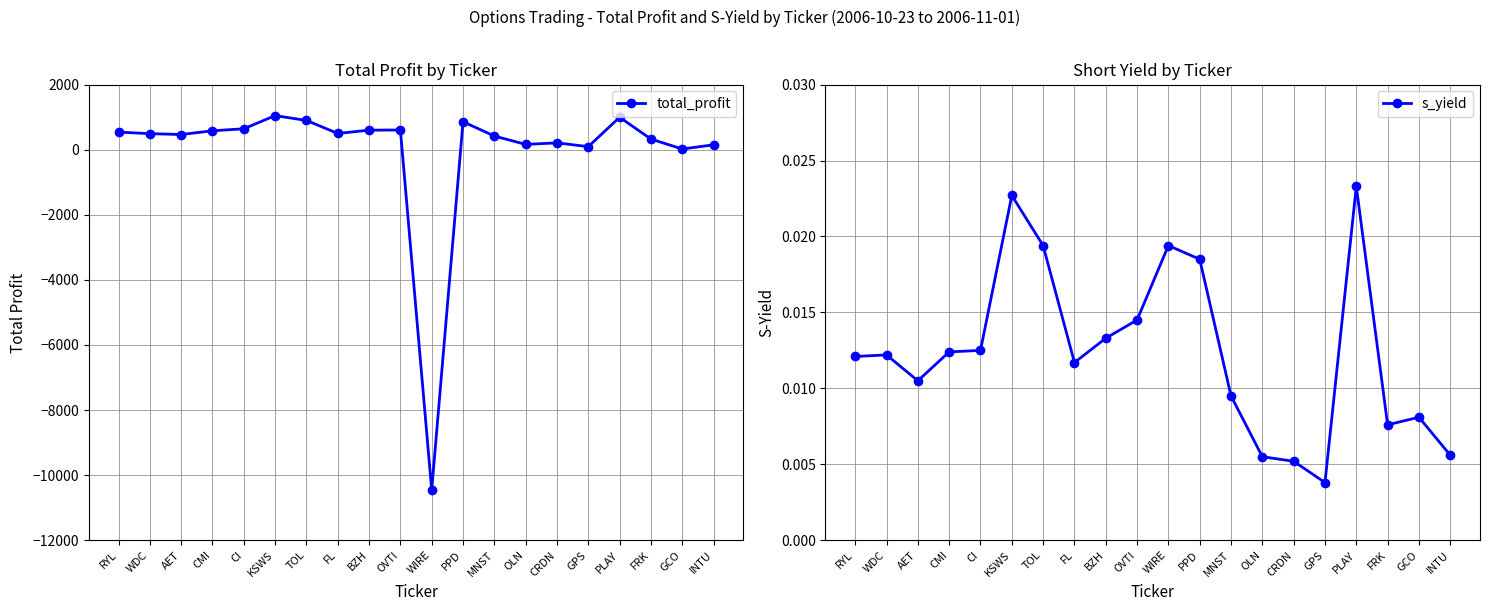

Which category has the highest value in the total_profit series?

KSWS